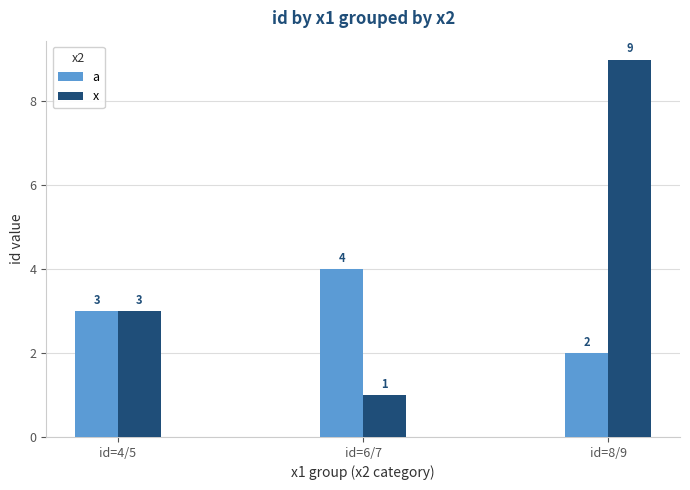

What is the difference between the maximum and second lowest values in the a series?

1